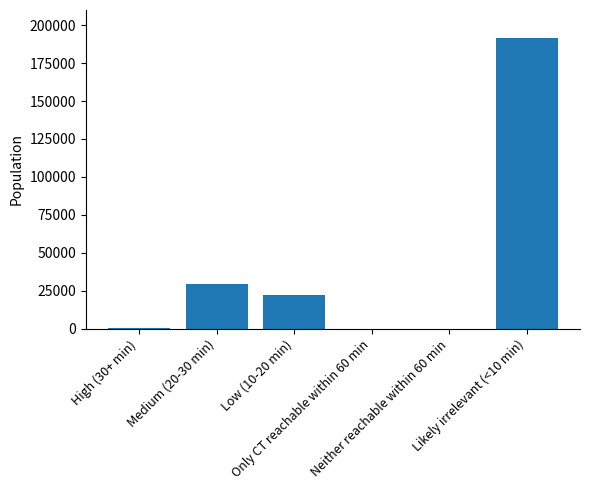

What is the sum of all values?

243362